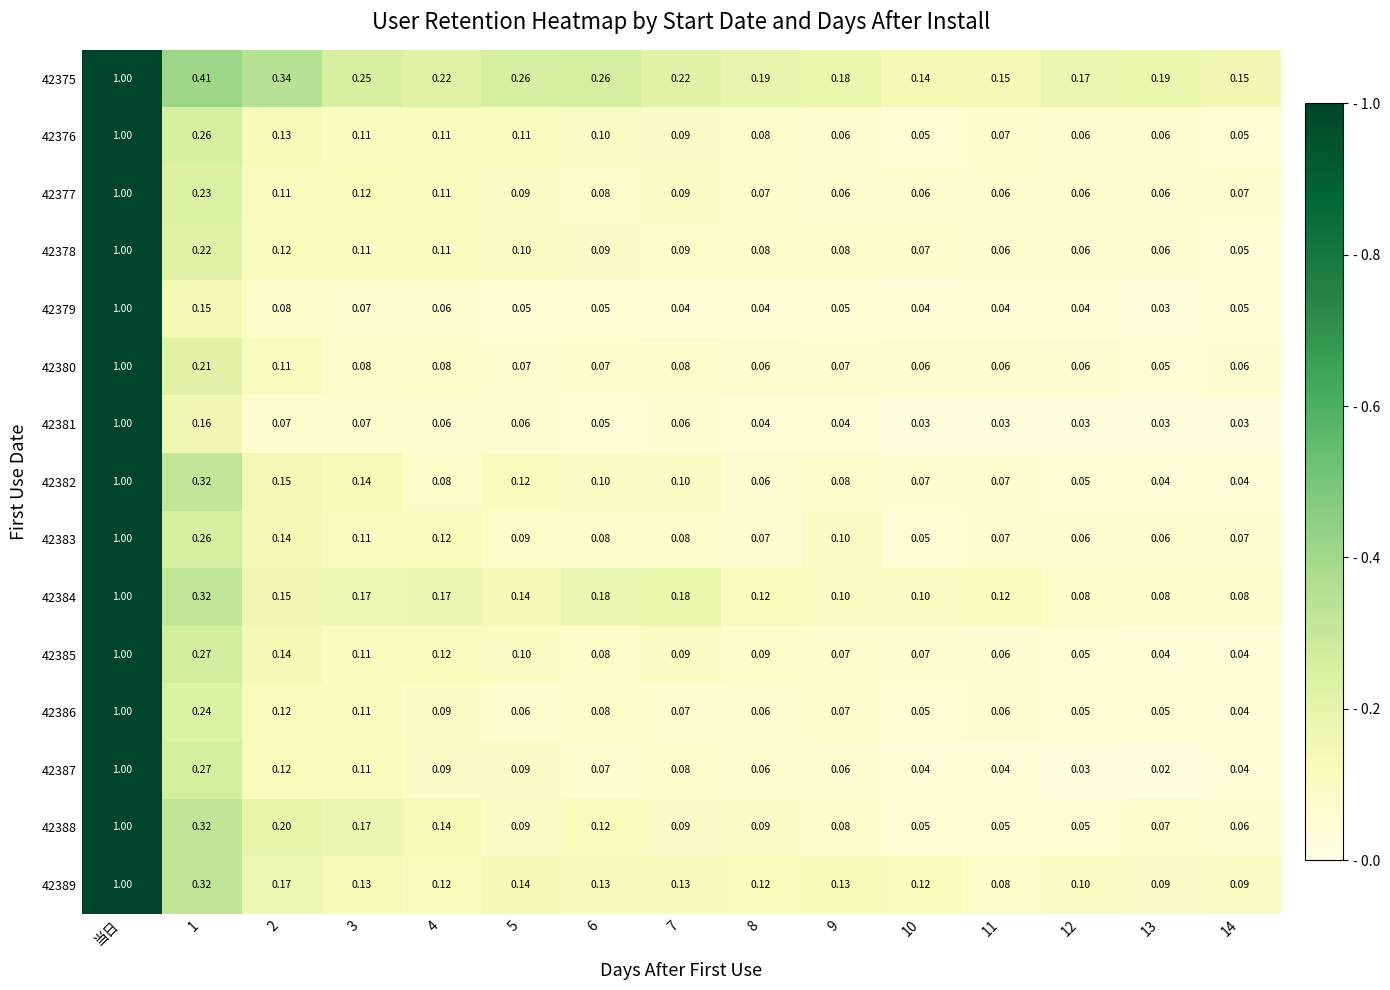

Which series has the largest range (max minus min)?

42387